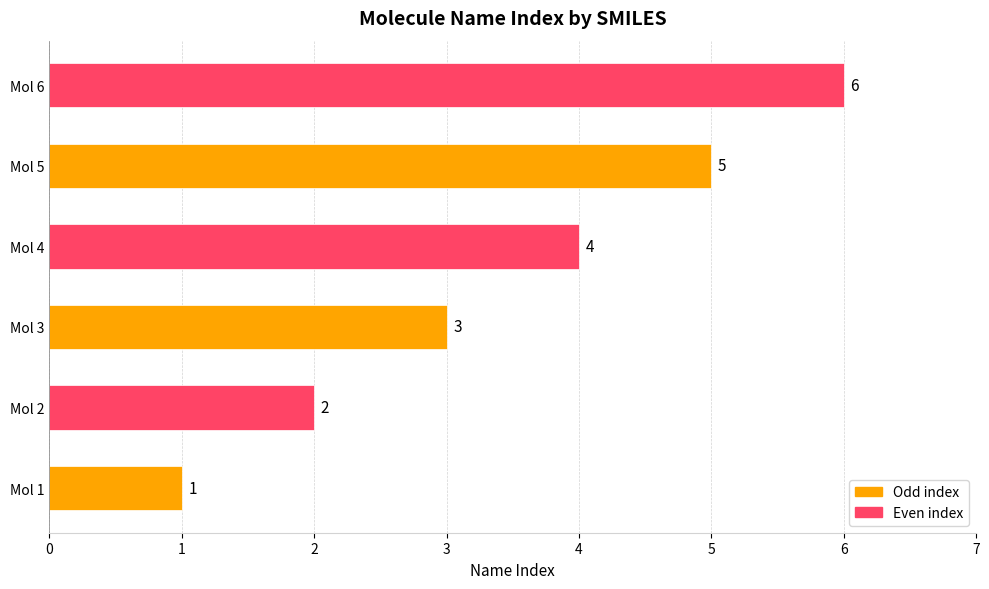

List the labels in order of value, largest first.

Mol 6, Mol 5, Mol 4, Mol 3, Mol 2, Mol 1